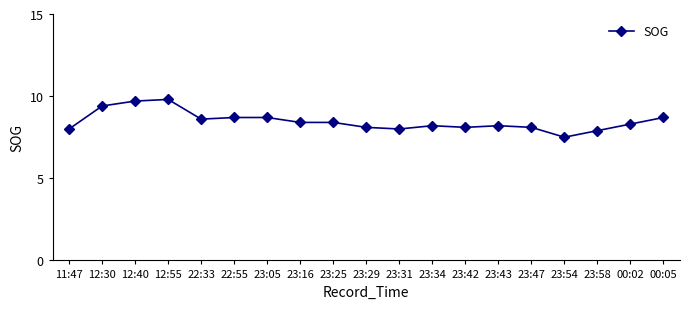

Approximately how many times larger is the value at 23:34 compared to 12:30?

0.9